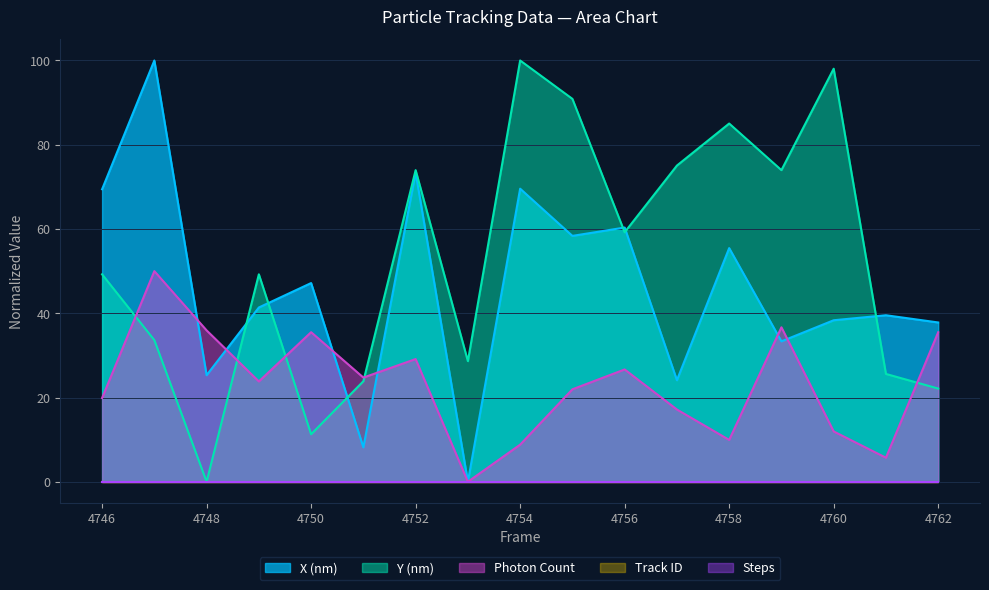

Reading left to right, list all the values displayed in this chart.

Photon Count: 19.9	50.0	35.9	23.8	35.5	24.7	29.1	0.0	8.8	21.9	26.7	17.2	9.9	36.7	11.9	5.7	35.5
X (nm): 69.4	100.0	25.3	41.4	47.2	8.2	73.4	0.0	69.6	58.4	60.3	24.1	55.5	33.3	38.3	39.5	37.8
Y (nm): 49.2	33.6	0.0	49.2	11.3	23.9	74.0	28.6	100.0	90.9	59.2	75.1	85.0	74.0	98.0	25.6	22.1